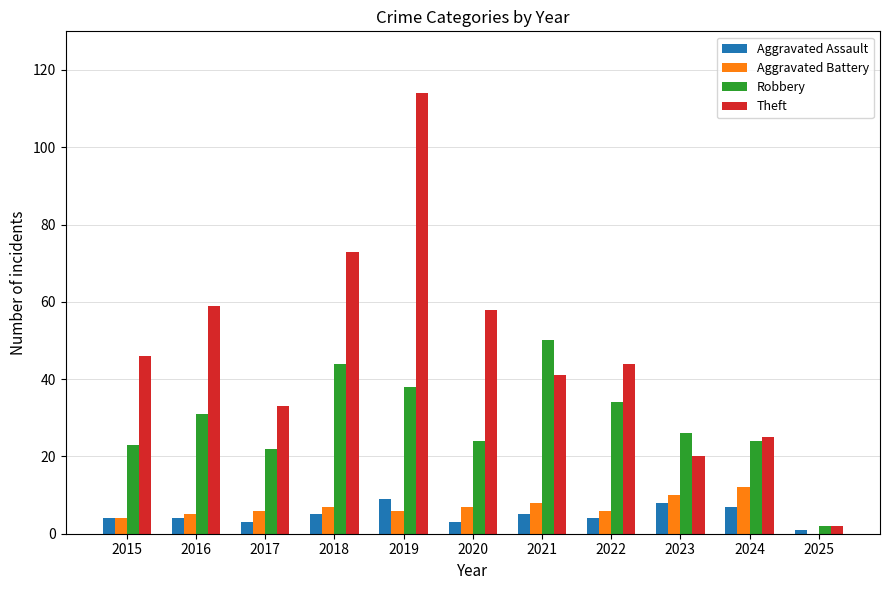

Does the chart contain stacked bars?

No